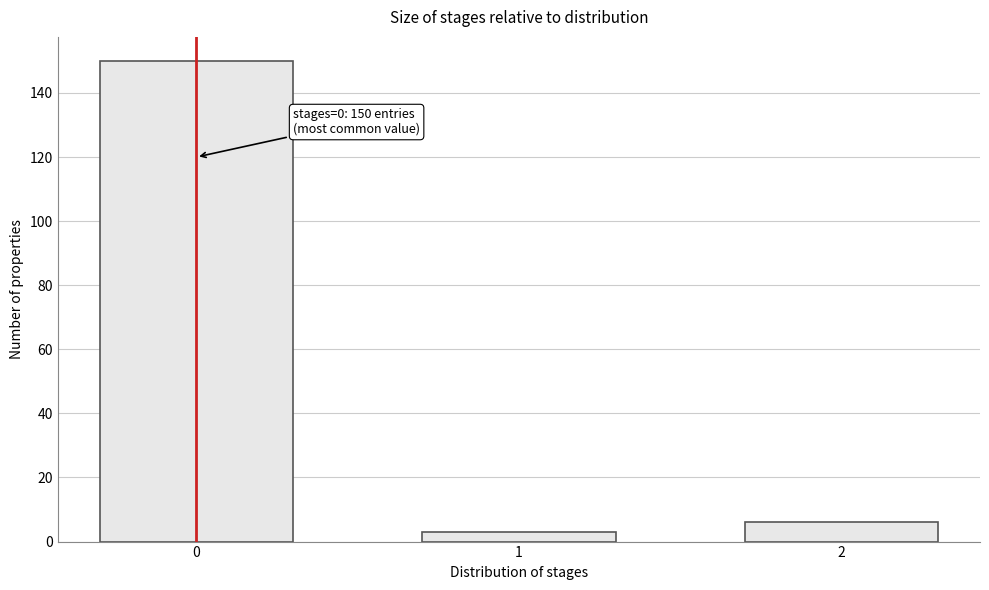

Reading left to right, transcribe all the data shown in this chart.

0=150	1=3	2=6